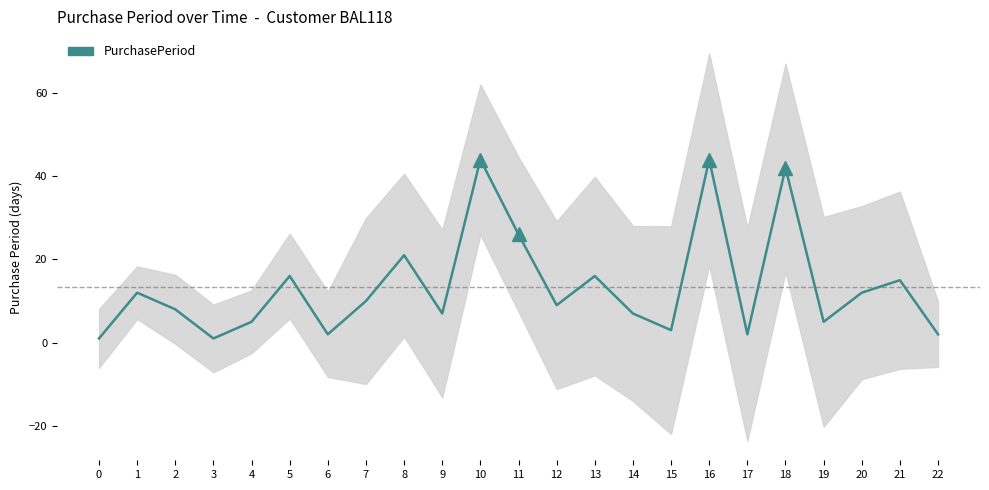

Reading left to right, extract all data points from this chart.

1	12	8	1	5	16	2	10	21	7	44	26	9	16	7	3	44	2	42	5	12	15	2